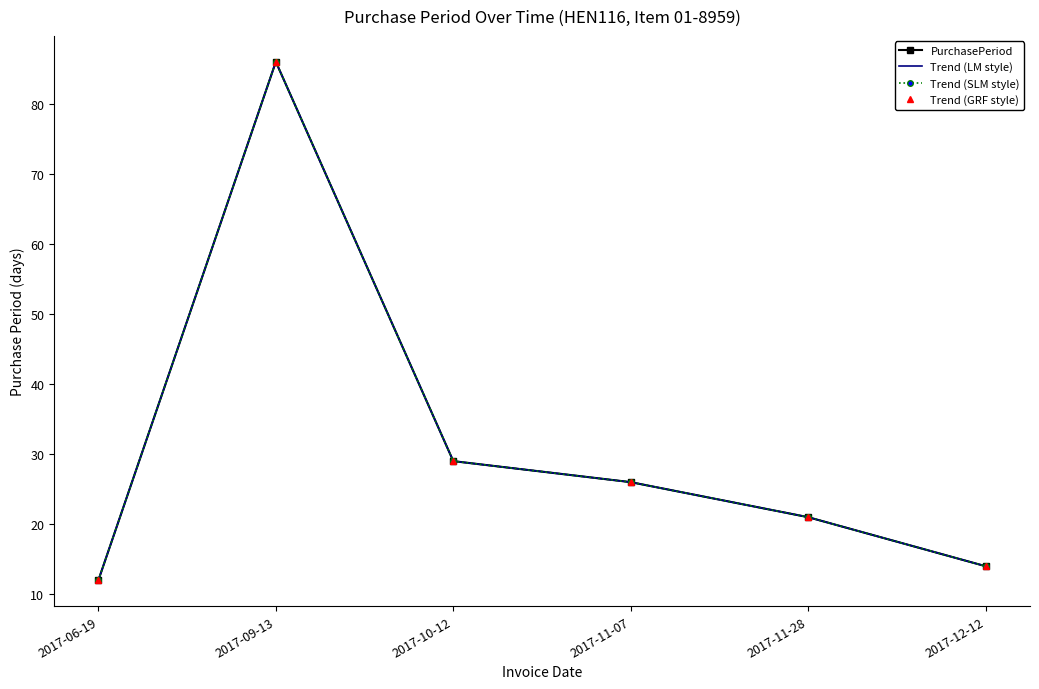

What is the sum of all PurchasePeriod values?

188